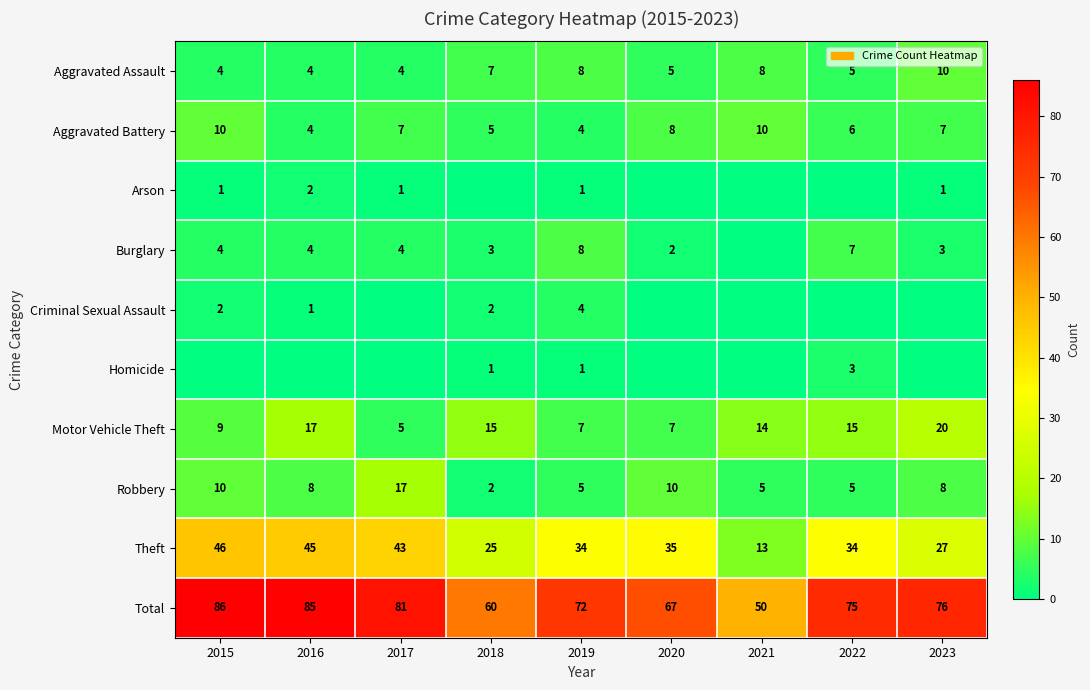

What is the approximate value of Aggravated Battery at 2016?

4